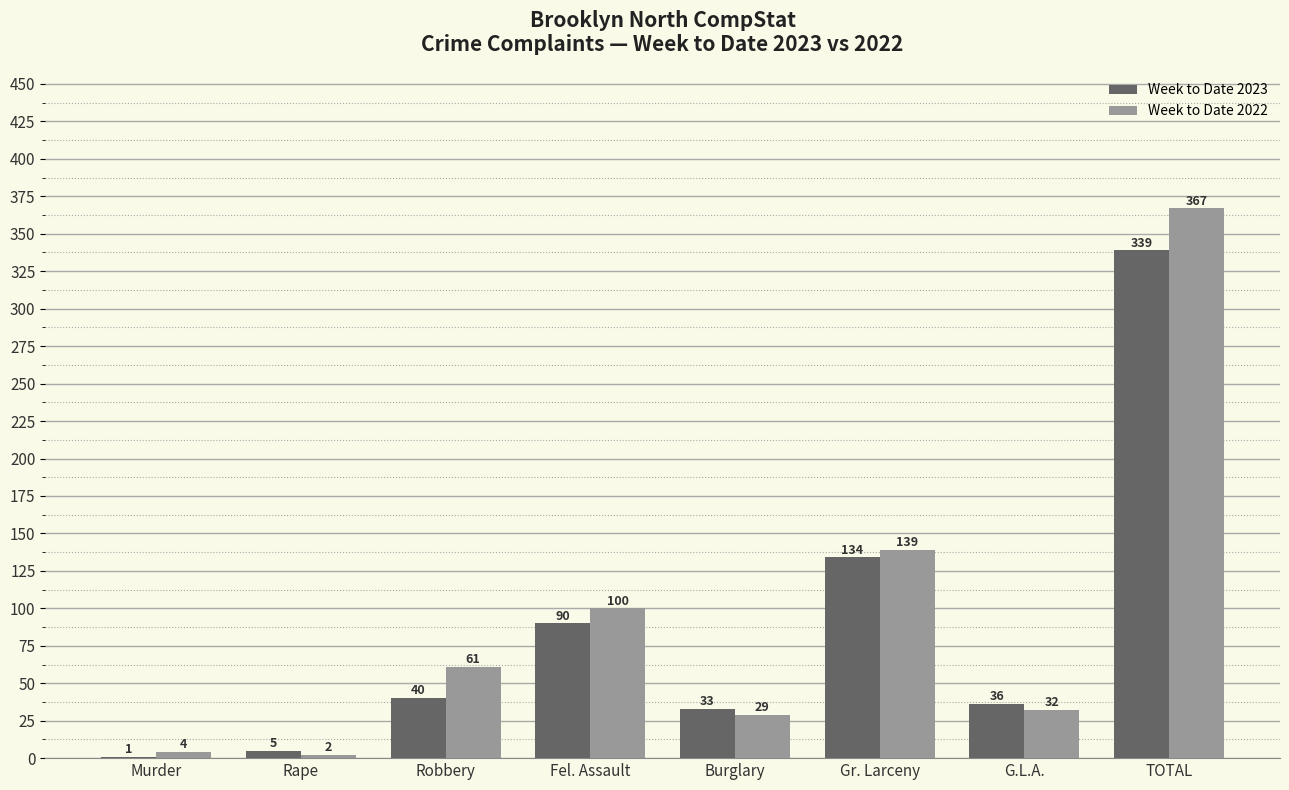

What is the maximum value shown in the chart?

367